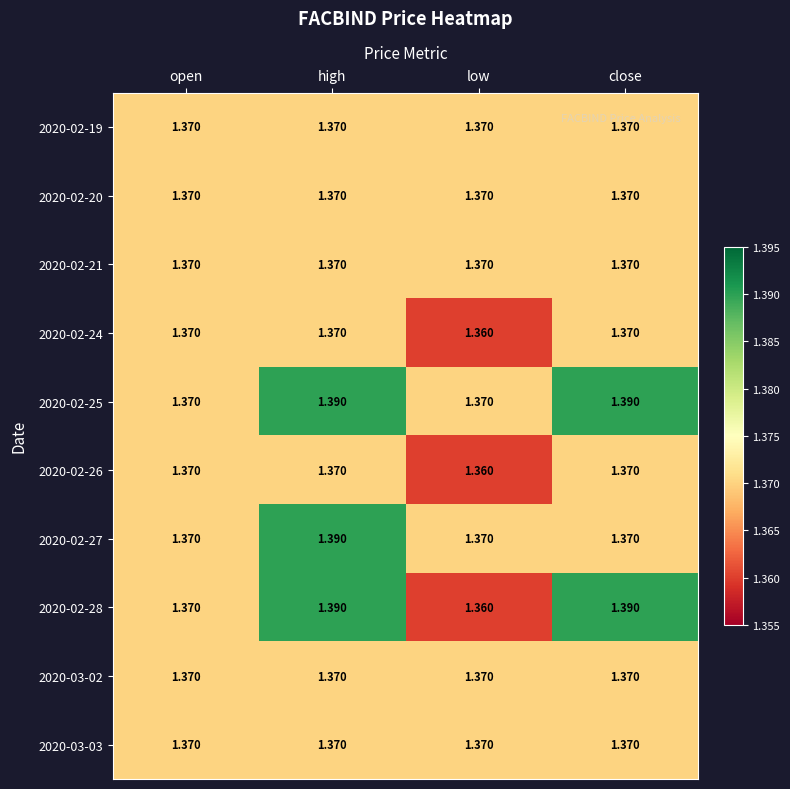

At which category is the sum across all series the highest?

high